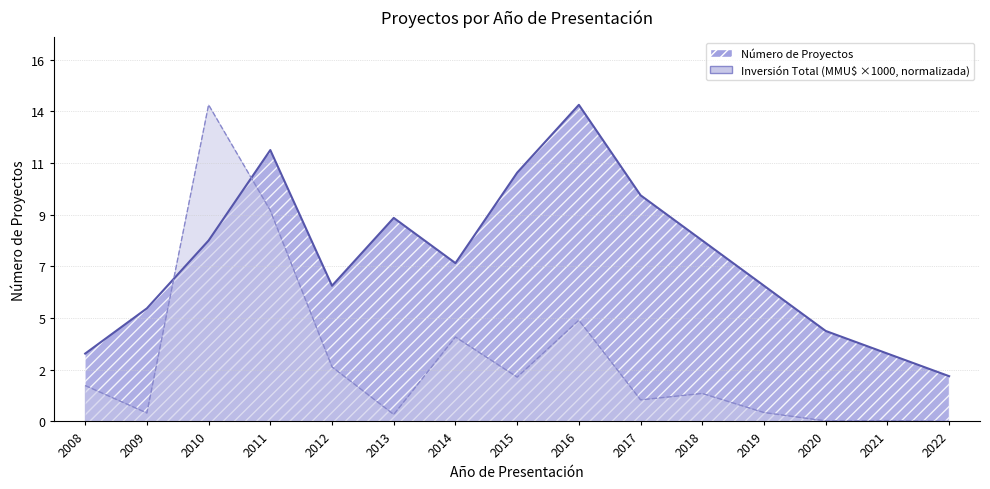

Reading left to right, extract all data points from this chart.

Número de Proyectos: 2008=3.0	2009=5.0	2010=8.0	2011=12.0	2012=6.0	2013=9.0	2014=7.0	2015=11.0	2016=14.0	2017=10.0	2018=8.0	2019=6.0	2020=4.0	2021=3.0	2022=2.0
Inversión Total (MMU$): 2008=1.6	2009=0.4	2010=14.0	2011=9.3	2012=2.4	2013=0.3	2014=3.7	2015=2.0	2016=4.5	2017=1.0	2018=1.2	2019=0.4	2020=0.0	2021=0.0	2022=0.0